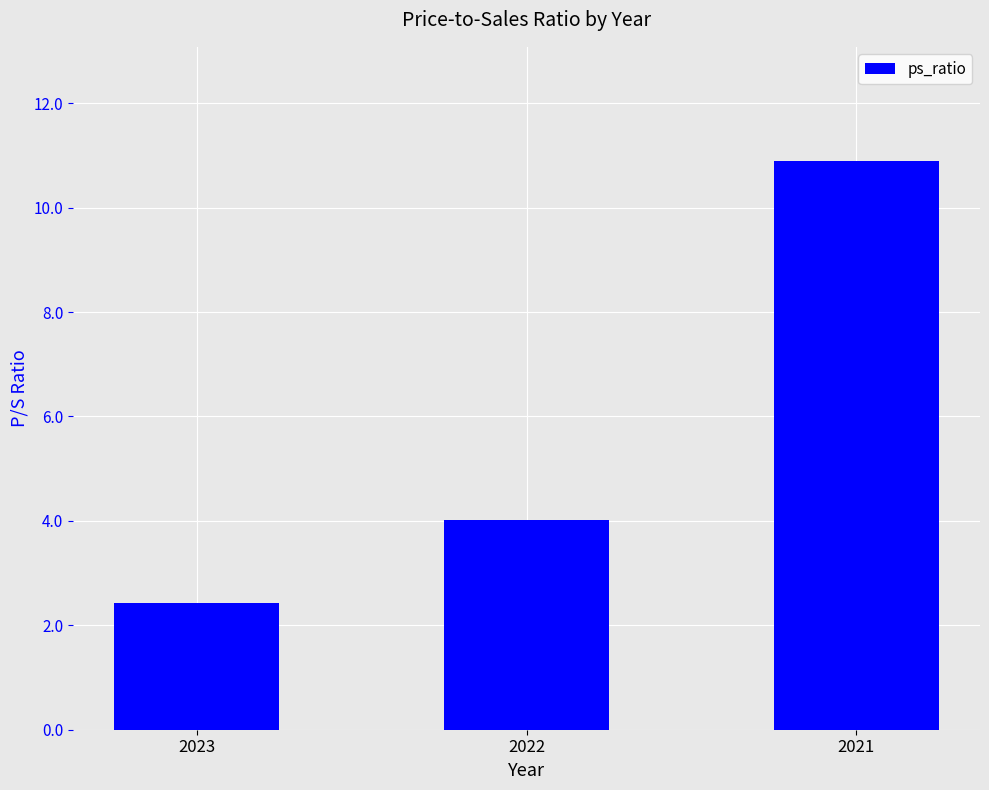

At which category does the chart reach its minimum across all series?

2023